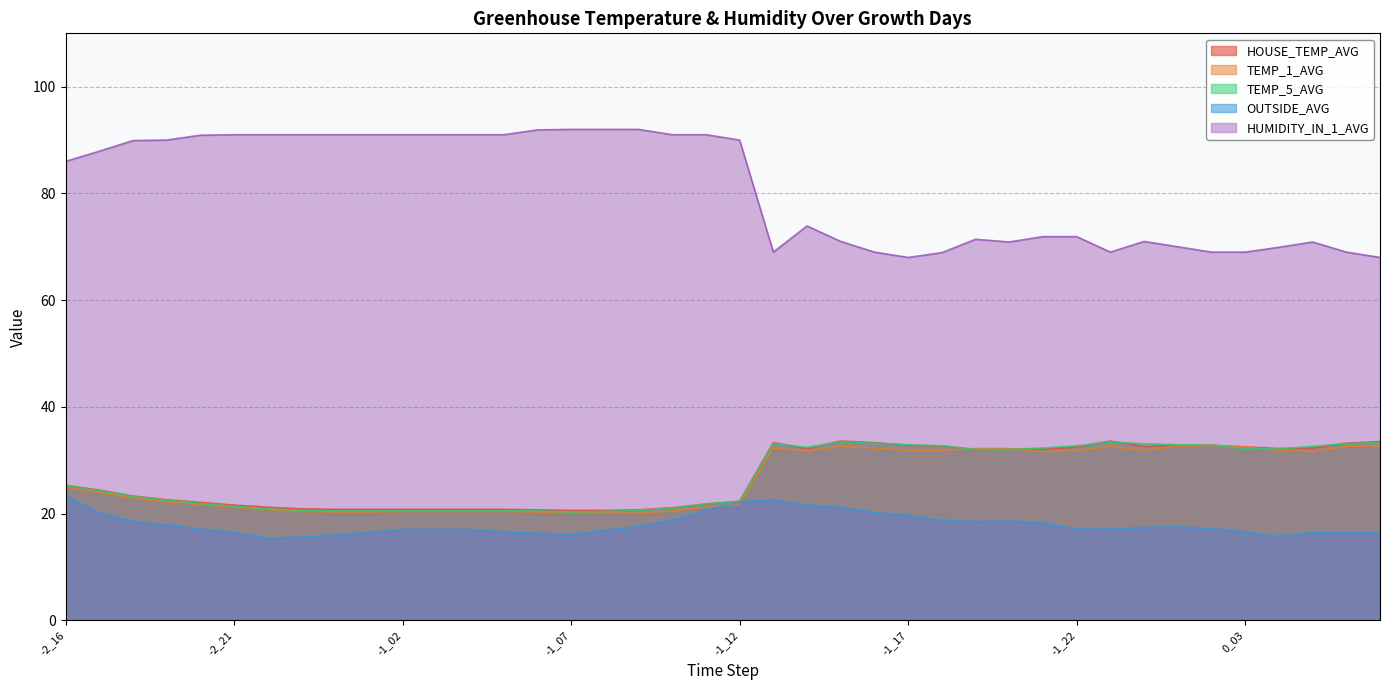

Rank the series at 0_01 from lowest to highest value.

OUTSIDE_AVG, TEMP_1_AVG, HOUSE_TEMP_AVG, TEMP_5_AVG, HUMIDITY_IN_1_AVG